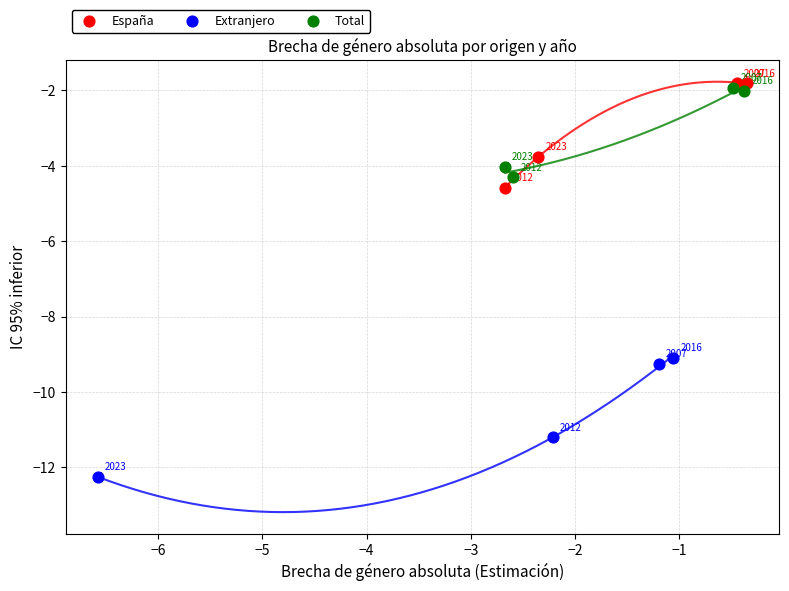

What are all the series names shown in the legend?

España, Extranjero, Total